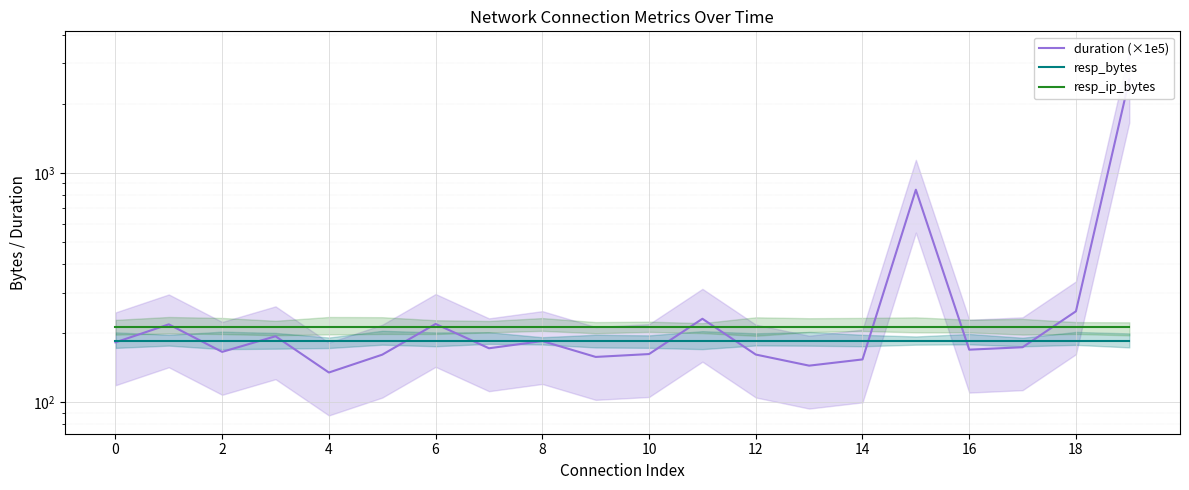

Rank the series at 15 from lowest to highest value.

resp_bytes, resp_ip_bytes, duration (×1e5)